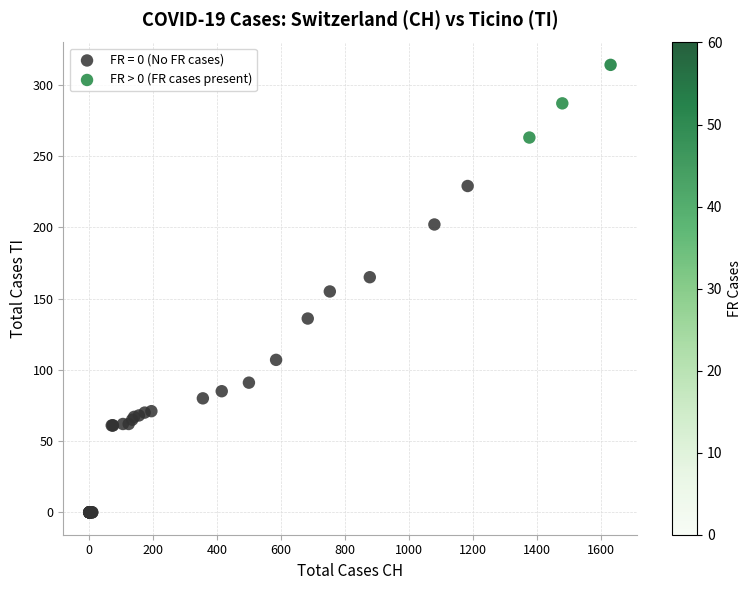

Which series has the widest spread of Y values?

FR = 0 (No FR cases)